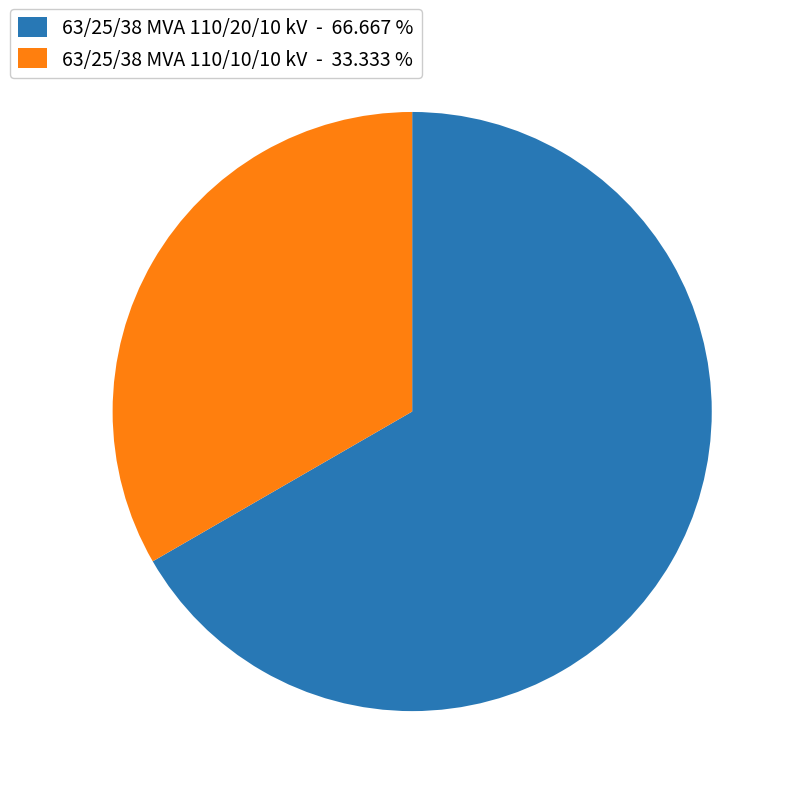

Does any single category account for the majority?

Yes